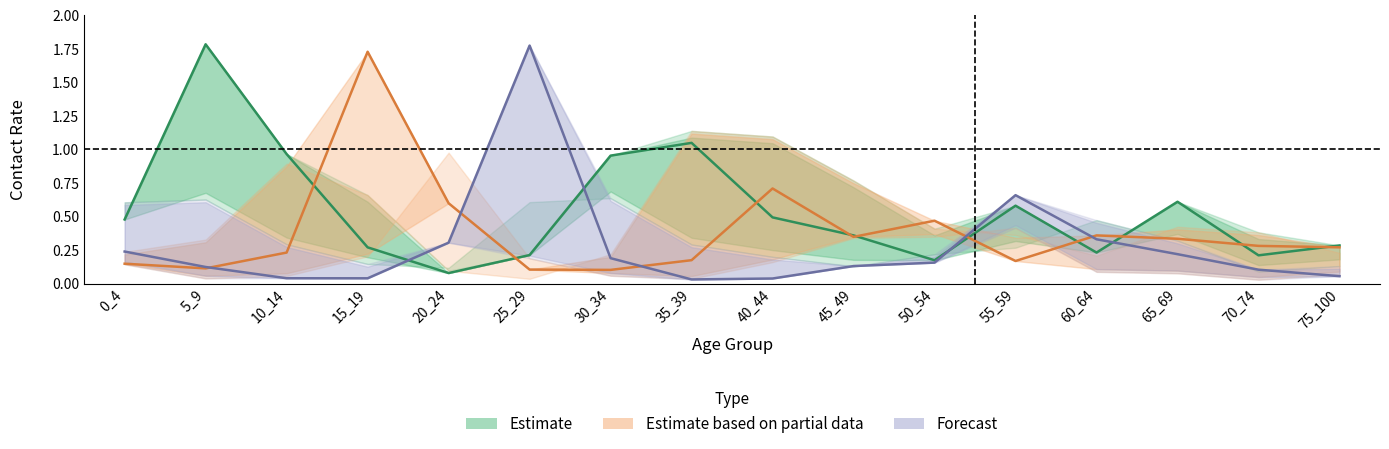

At which category does Forecast reach its first local valley?

15_19